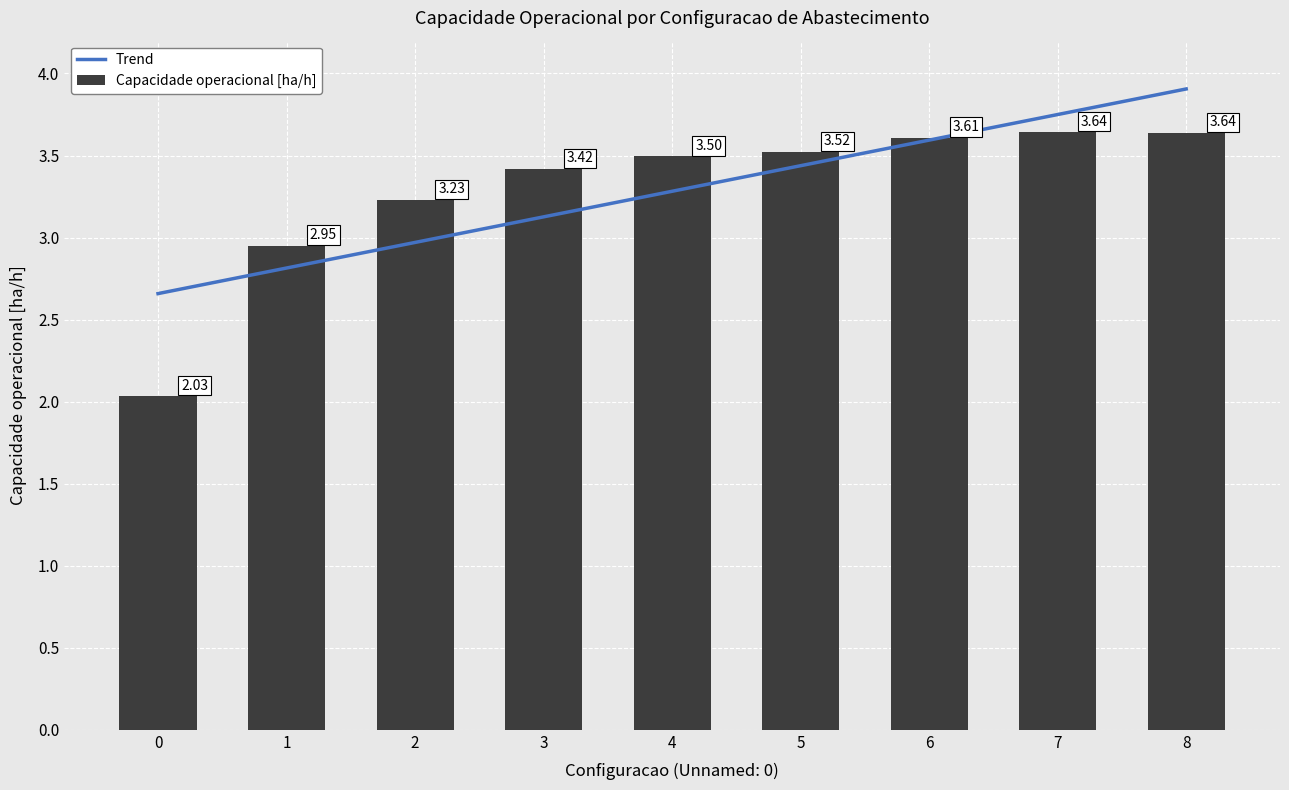

Are the bars grouped side by side (vs. stacked)?

No